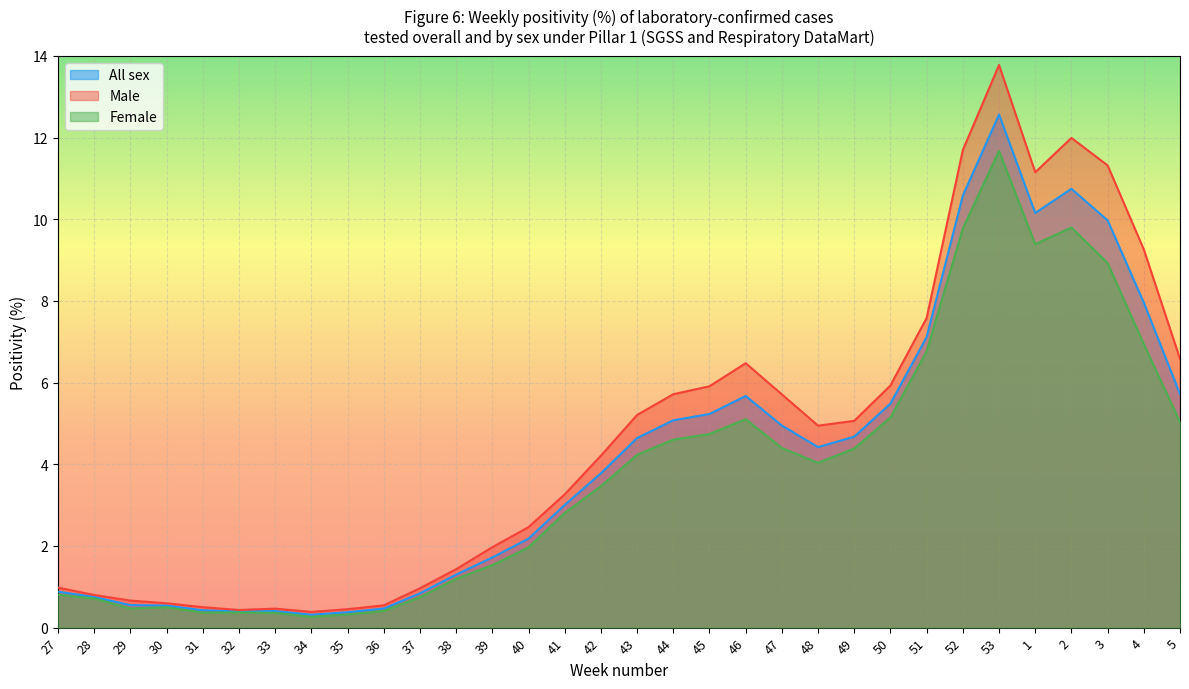

At which category is the sum across all series the highest?

53